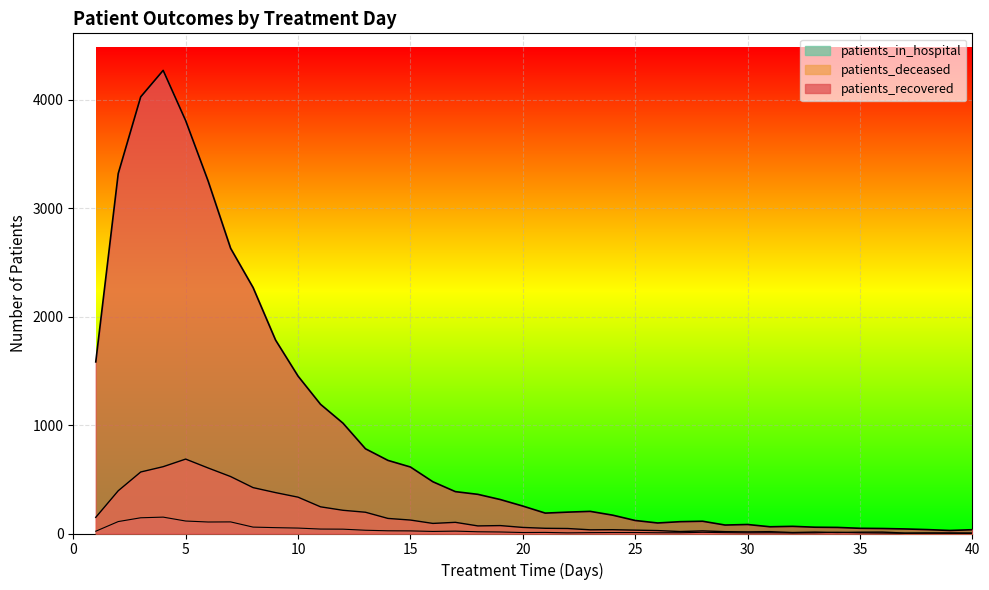

What is the value of the patients_deceased point at the 6th from the left?

604